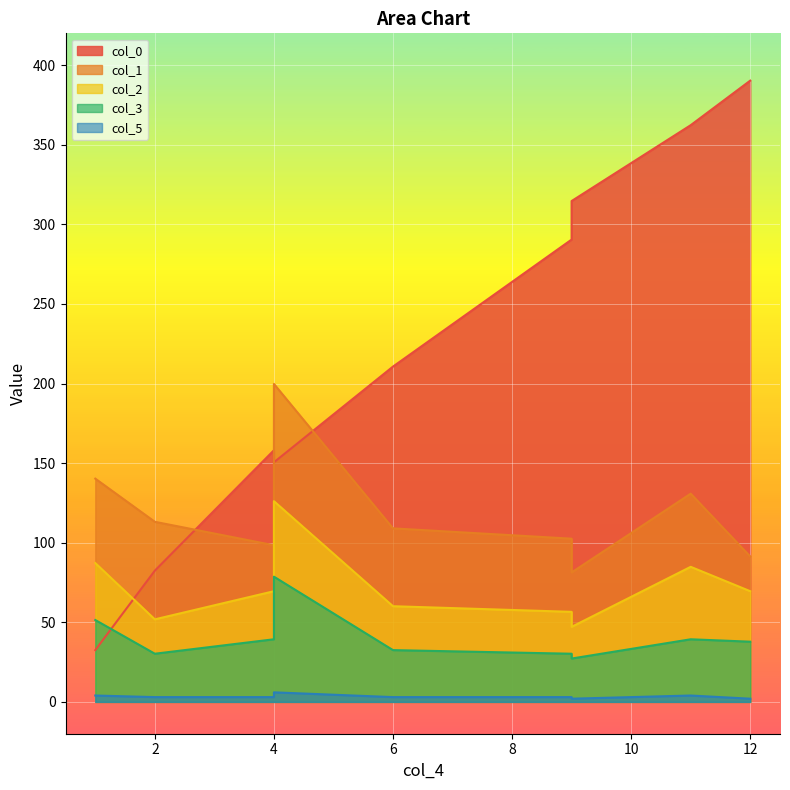

How many interior local peaks does the col_0 series have?

1